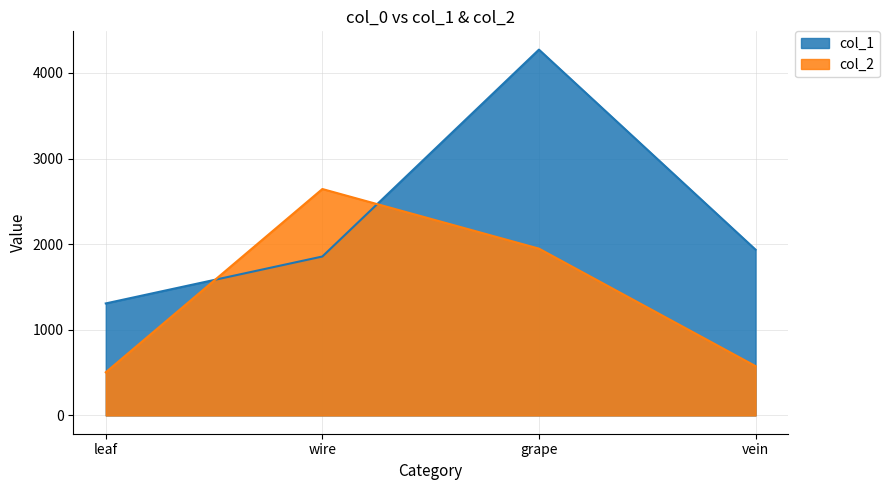

Is it true that col_2 equals 127 at vein?

False